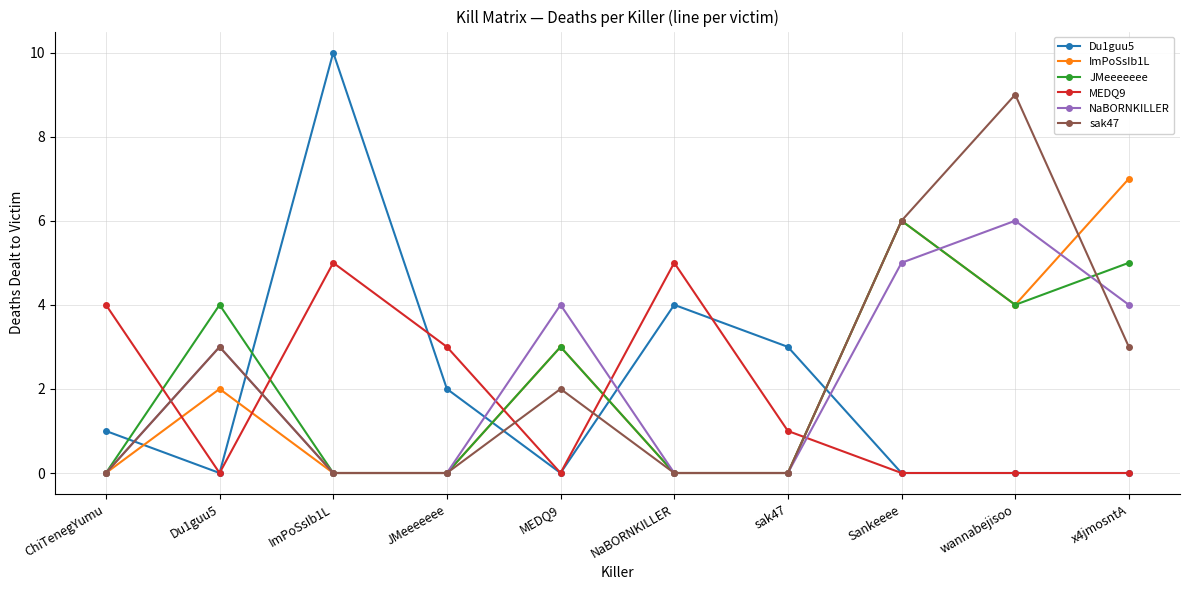

Where does the sak47 series first go above 2?

Du1guu5